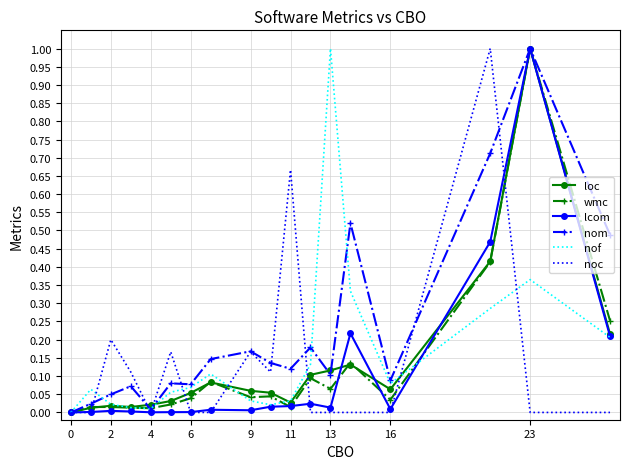

In noc, how many points are lower than both neighbors (excluding endpoints)?

2